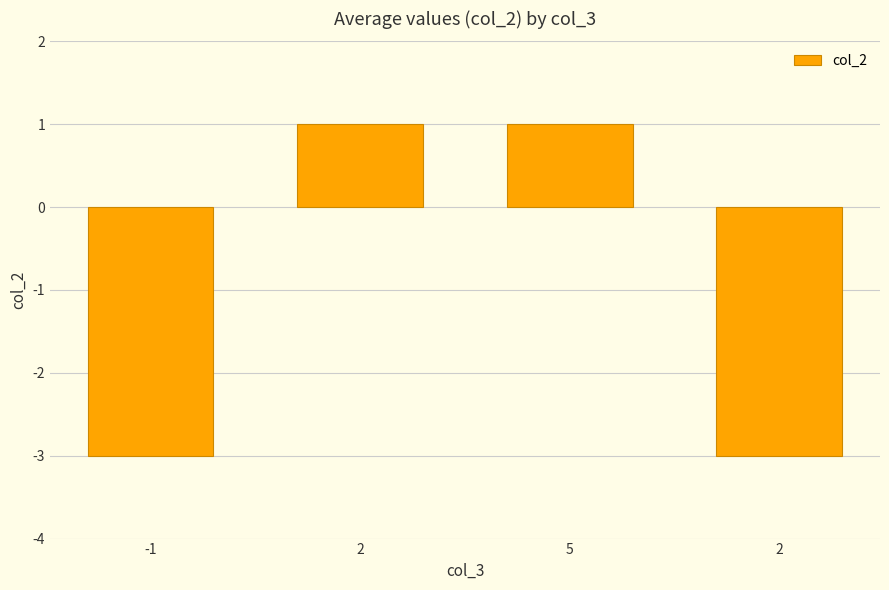

Reading left to right, transcribe all the data shown in this chart.

-3	1	1	-3